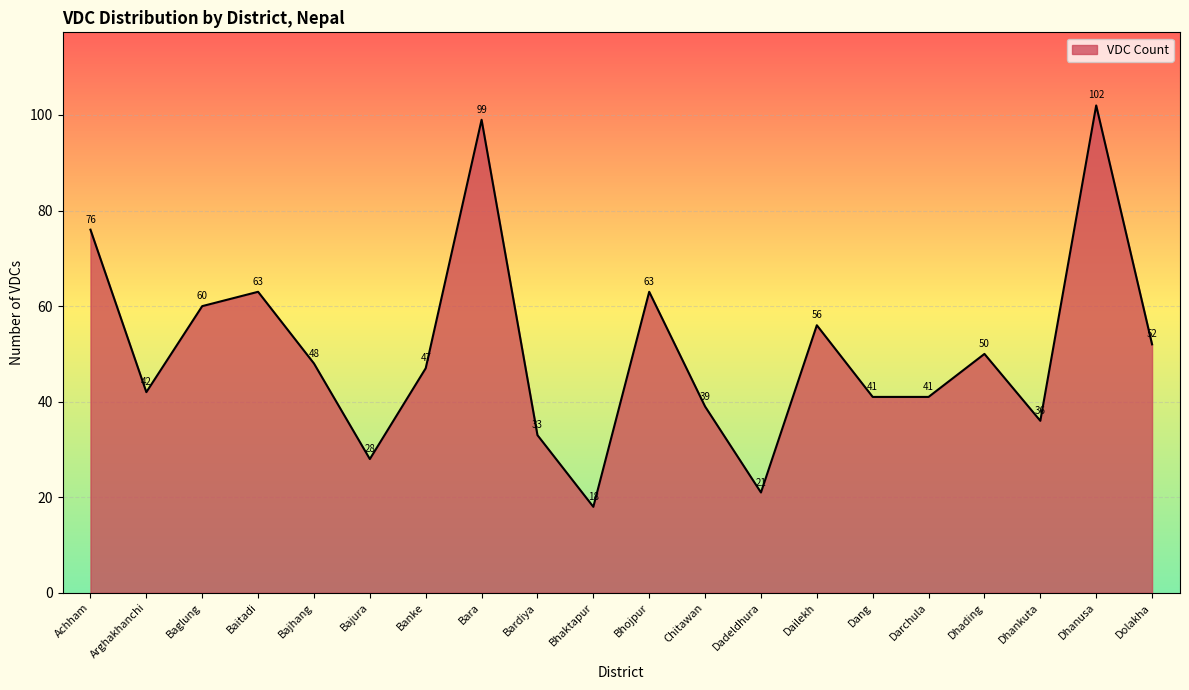

At which label does the data first exceed 48?

Achham